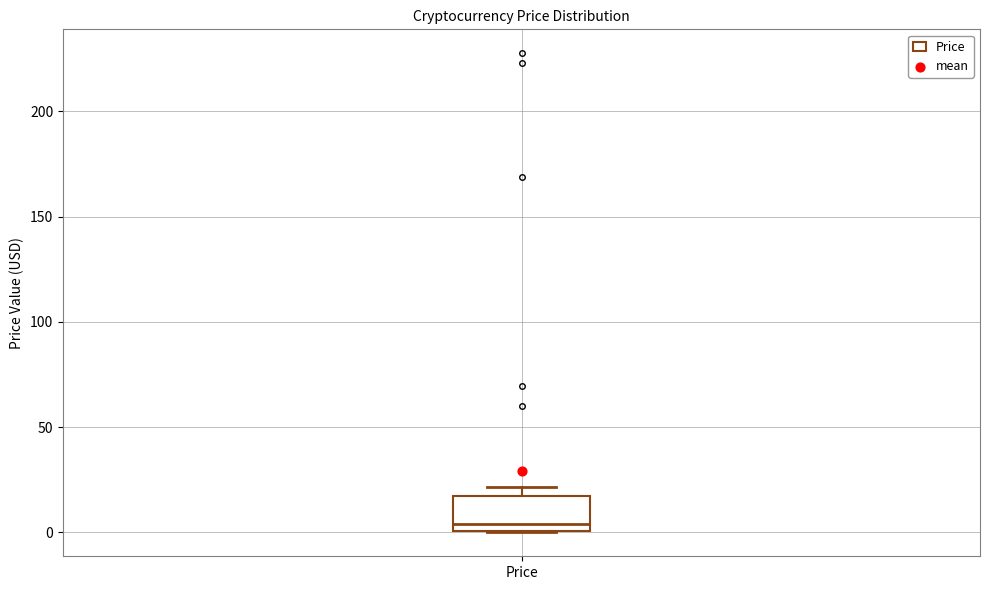

Transcribe this box plot: give where the median line is, the range the box spans, and where the two whiskers end, as read against the y-axis. The values are not printed on the chart, so give them approximately, as read against the axis.

median 5, box 0 to 15, whiskers 0 to 20